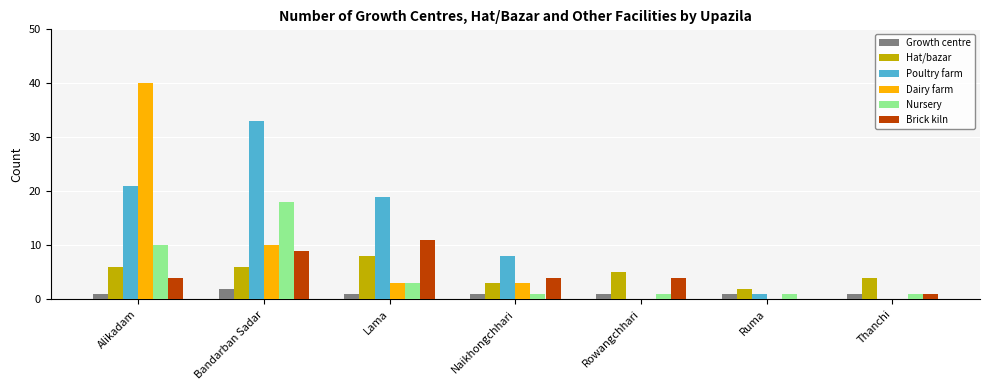

Read the Poultry farm value at Alikadam.

21